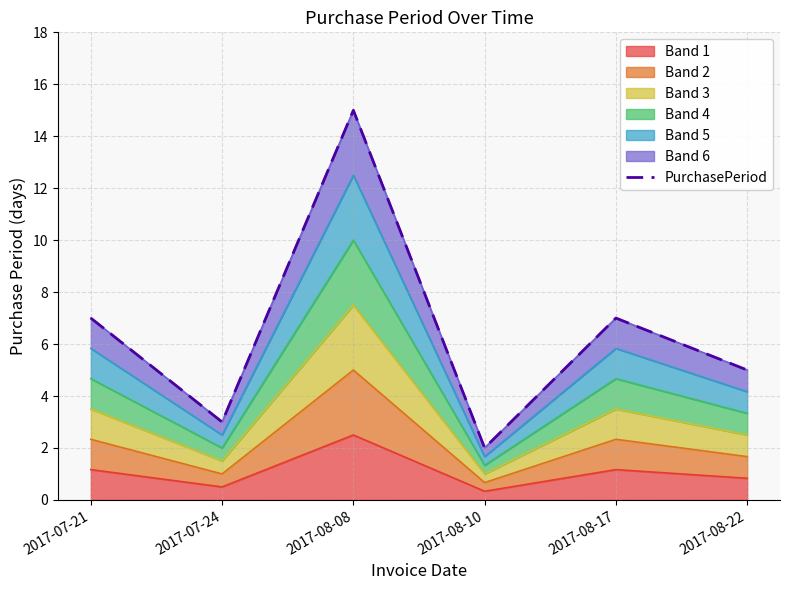

How many points are higher than both their immediate neighbors (excluding endpoints)?

2